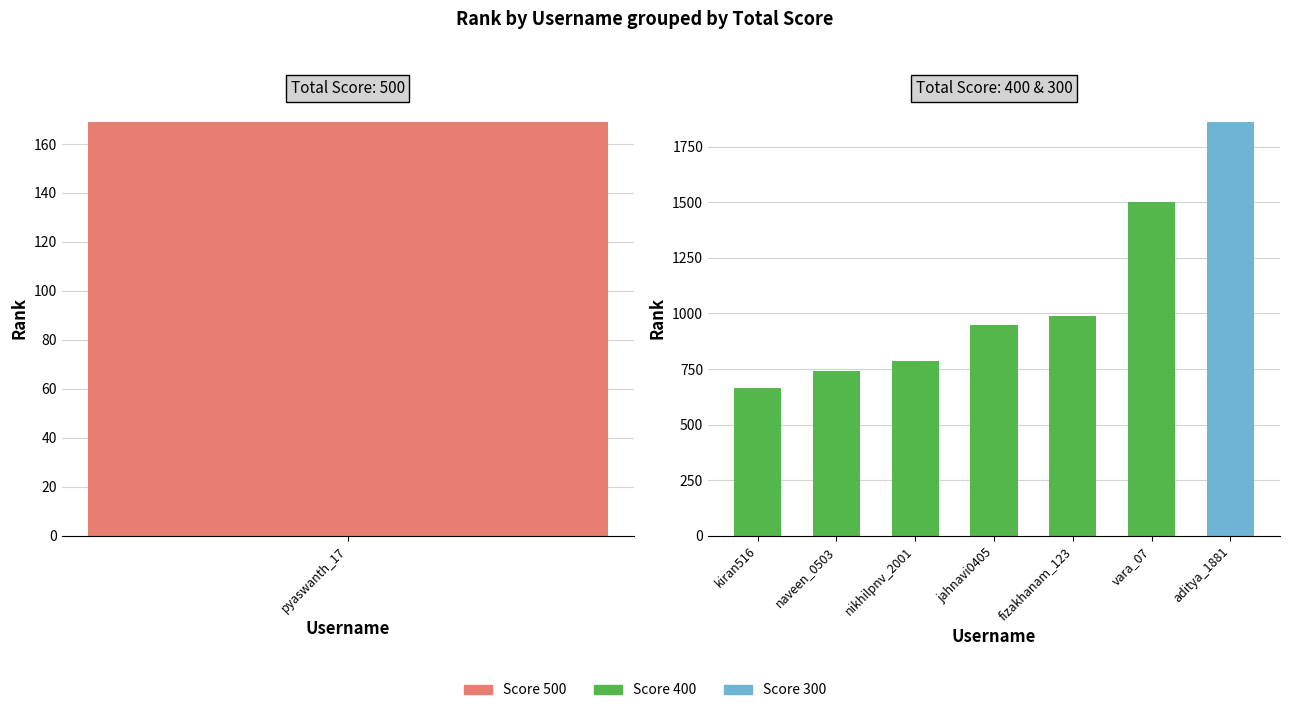

List the labels in order of value, largest first.

aditya_1881, vara_07, fizakhanam_123, jahnavi0405, nikhilpnv_2001, naveen_0503, kiran516, pyaswanth_17